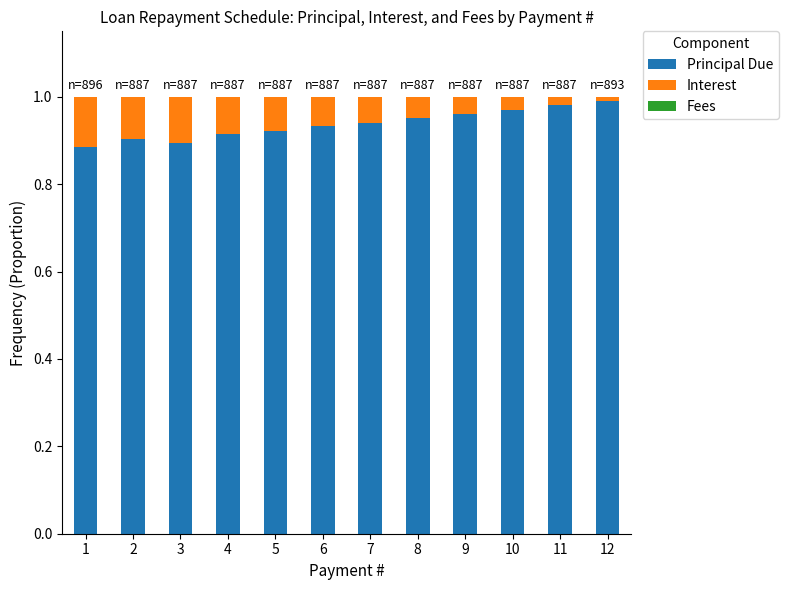

What is the sum of the Principal Due values at 9 and 5?

1.9